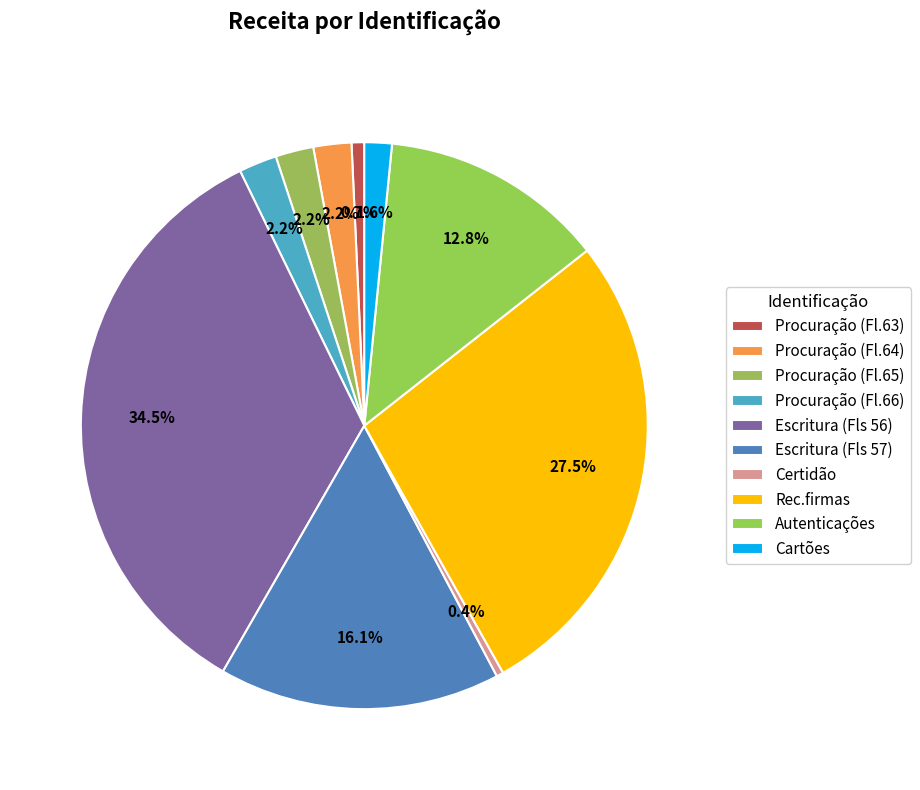

Does any single category account for the majority?

No